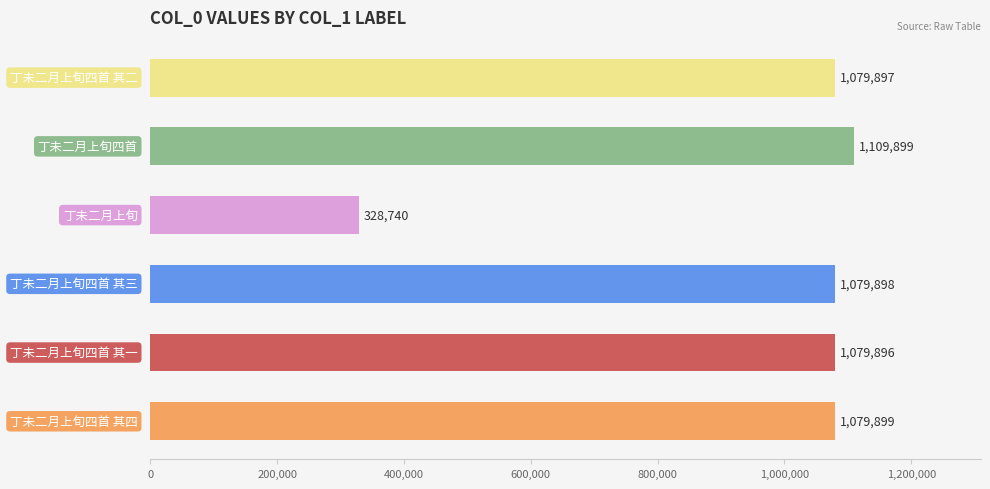

What is the maximum value shown in the chart?

1109899